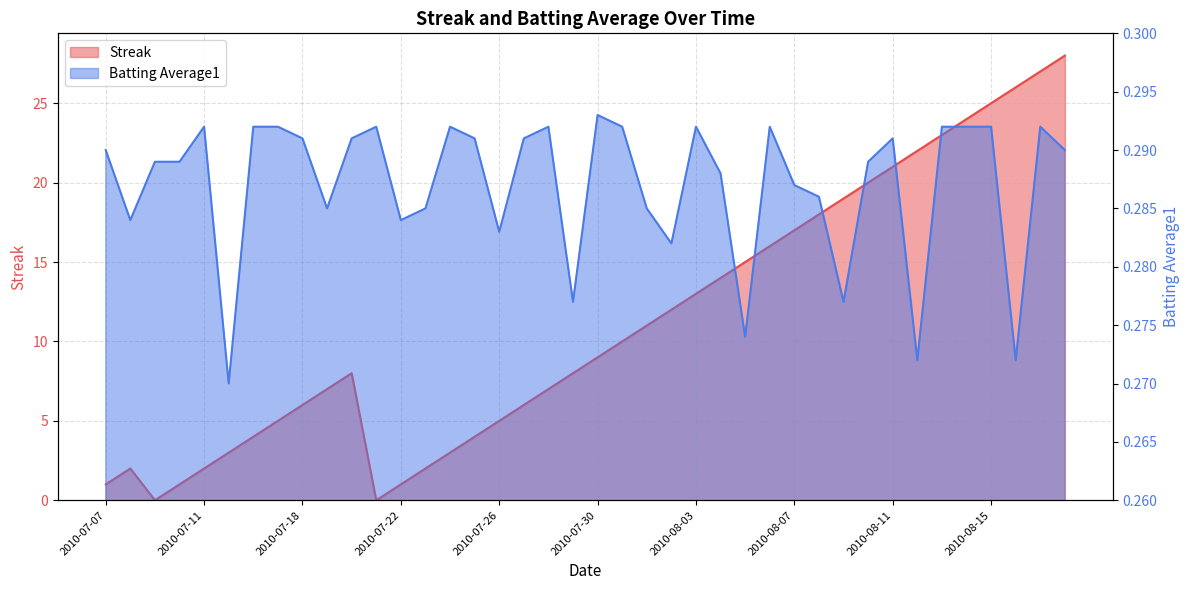

The Batting Average1 series shows 0.4 at 2010-07-22. True or false?

False